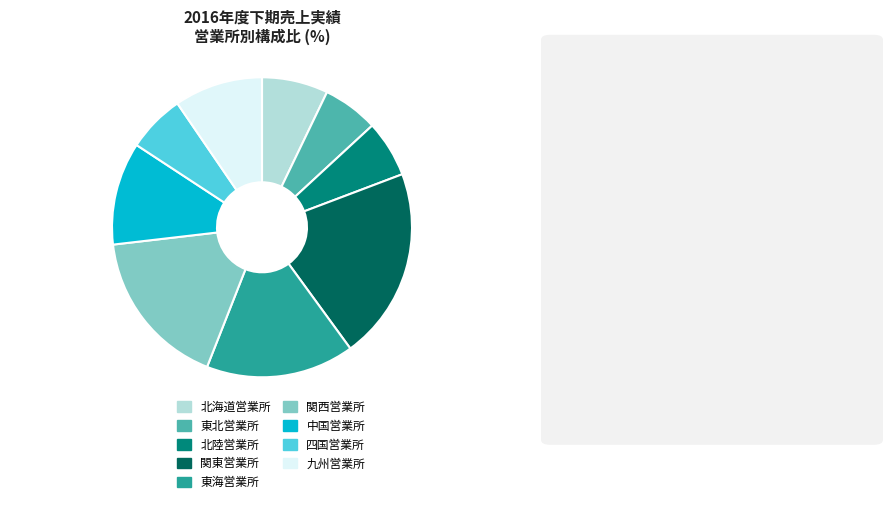

Is there any slice that represents more than half of the pie?

No